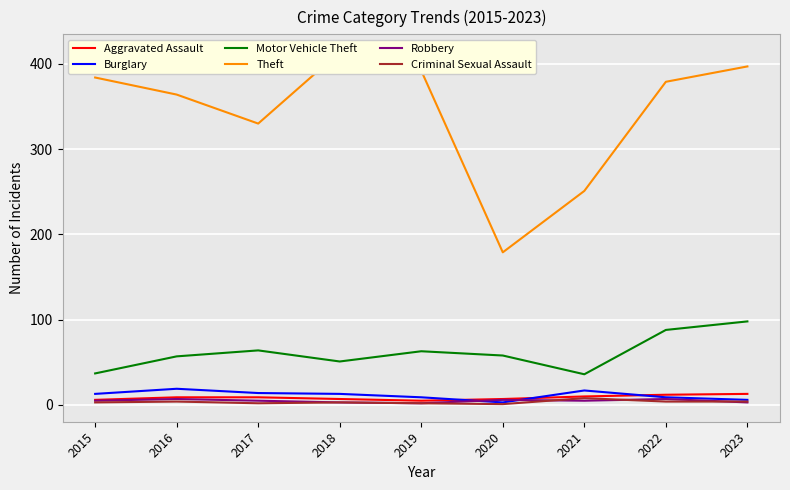

List the series in order of their peak value, highest first.

Theft, Motor Vehicle Theft, Burglary, Aggravated Assault, Criminal Sexual Assault, Robbery